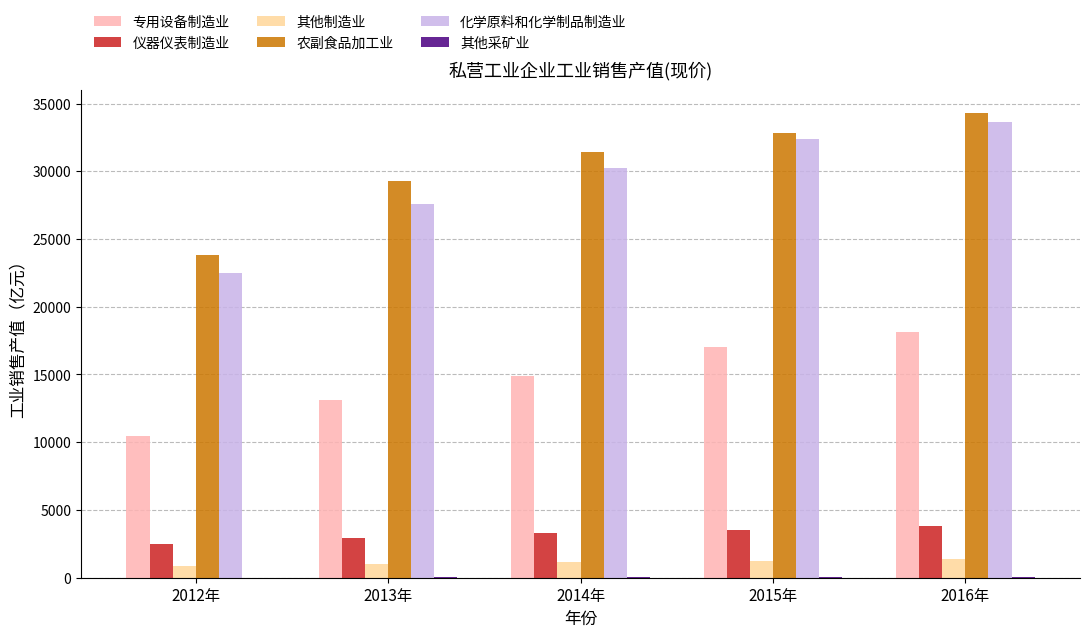

True or false: 化学原料和化学制品制造业 has a value of 44809.8 at 2013年.

False